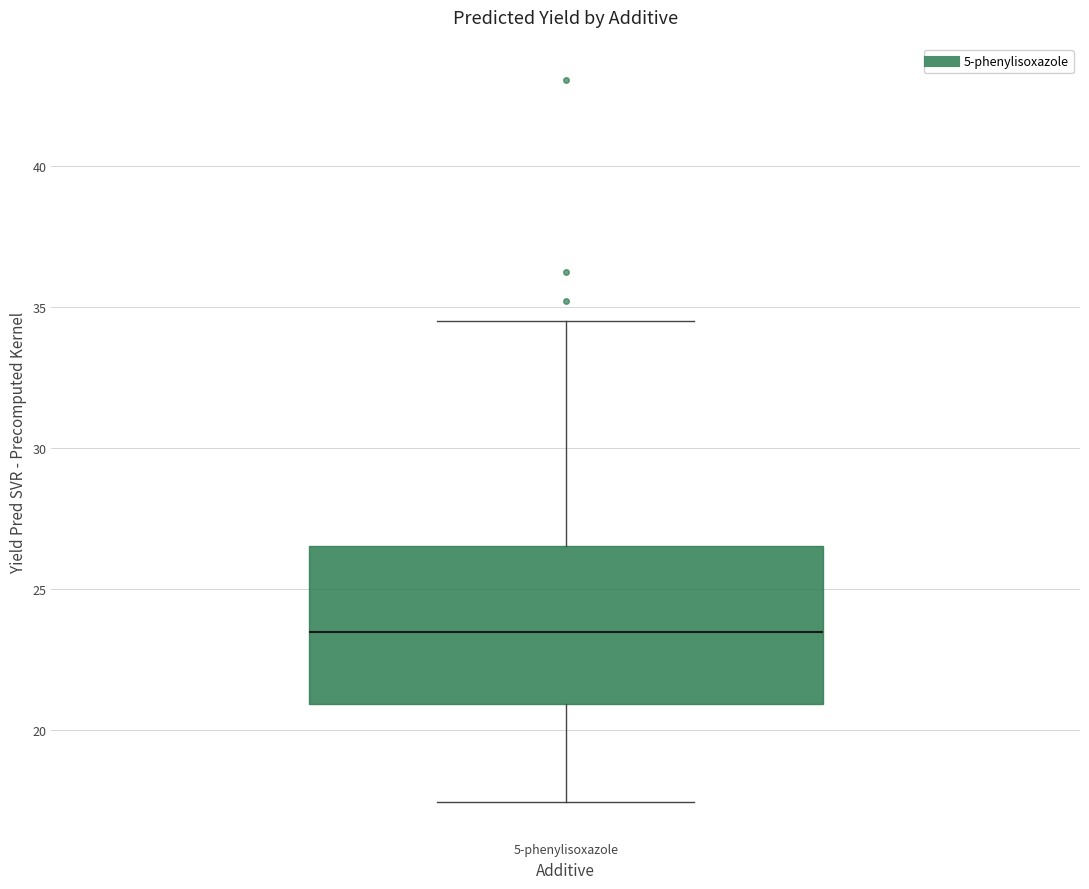

Where does the upper whisker of the box for 5-phenylisoxazole end on the y-axis? The values are not printed on the chart, so give them approximately, as read against the axis.

34.5